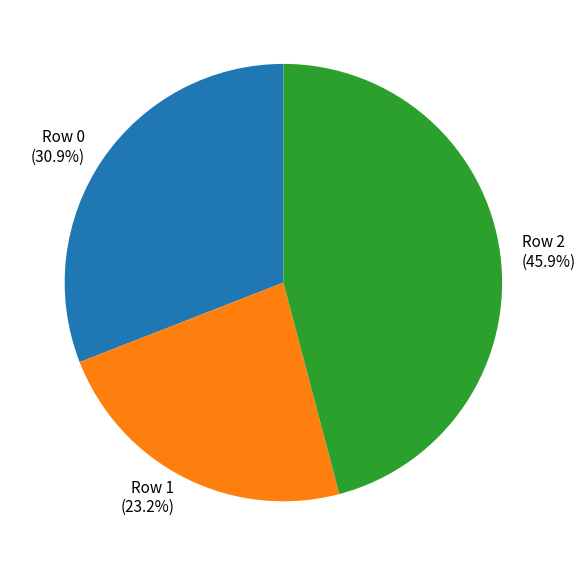

Approximately how many times larger is the value at Row 1 compared to Row 0?

0.8